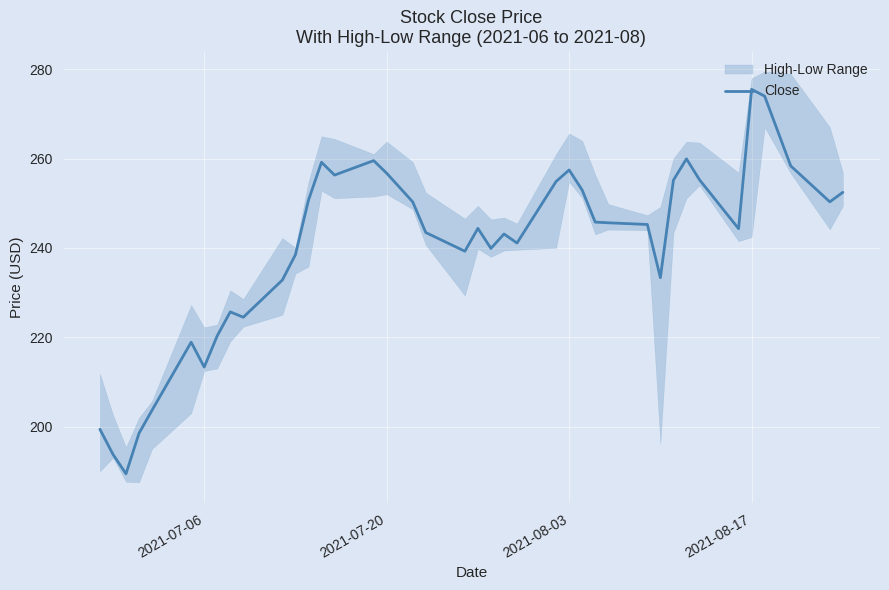

What is the highest value of the Close series?

275.5